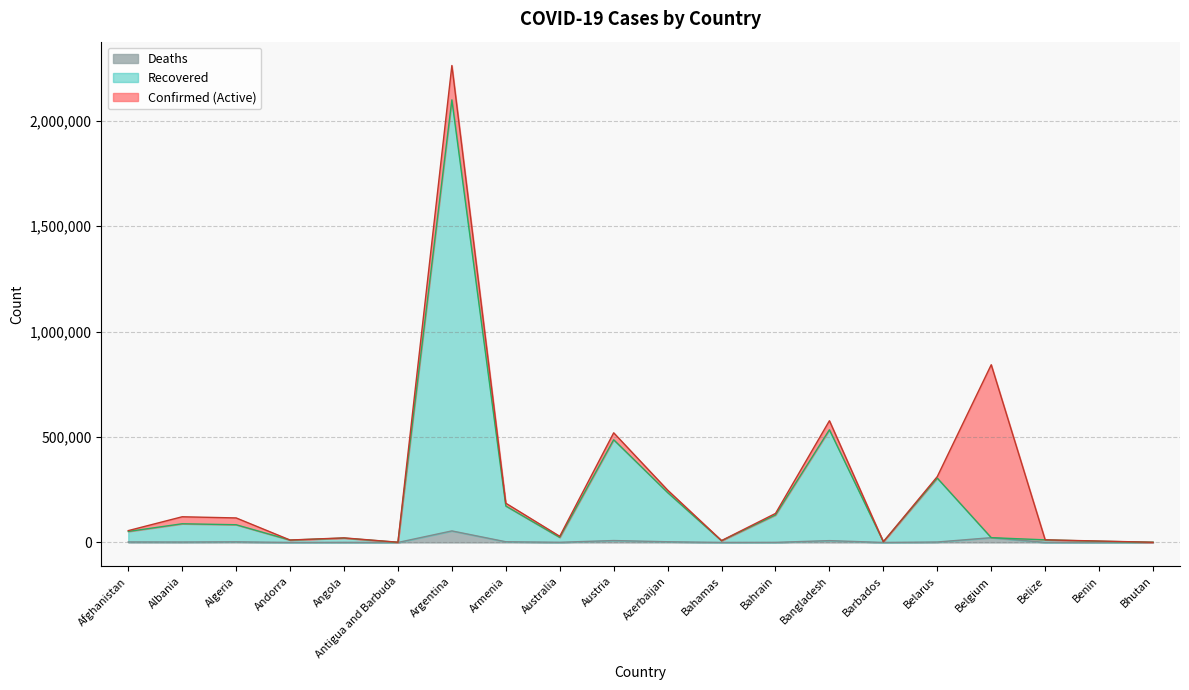

In Deaths, how many points are lower than both neighbors (excluding endpoints)?

6